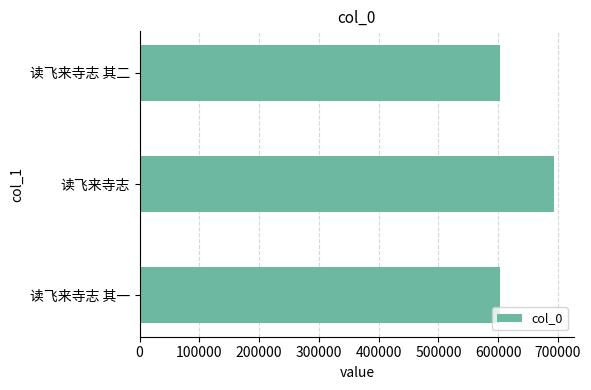

Are the bars horizontal?

Yes